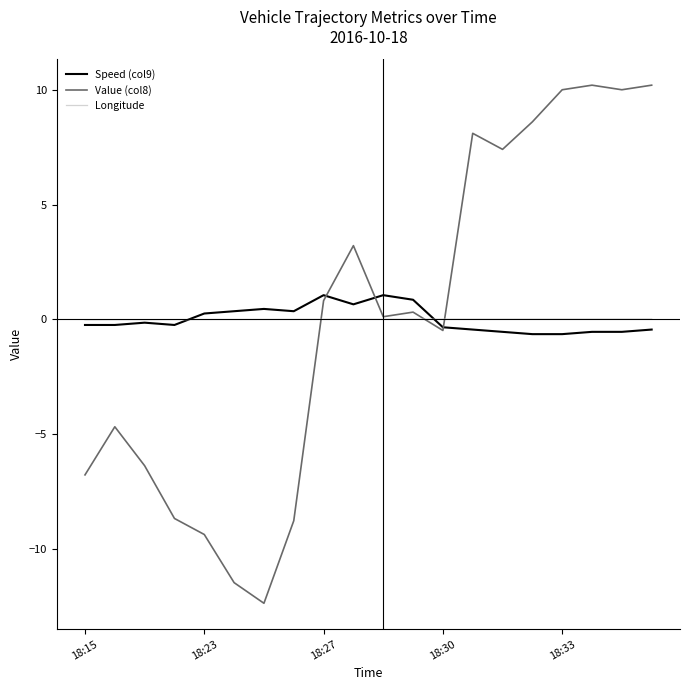

What is the maximum value shown in the chart?

10.2